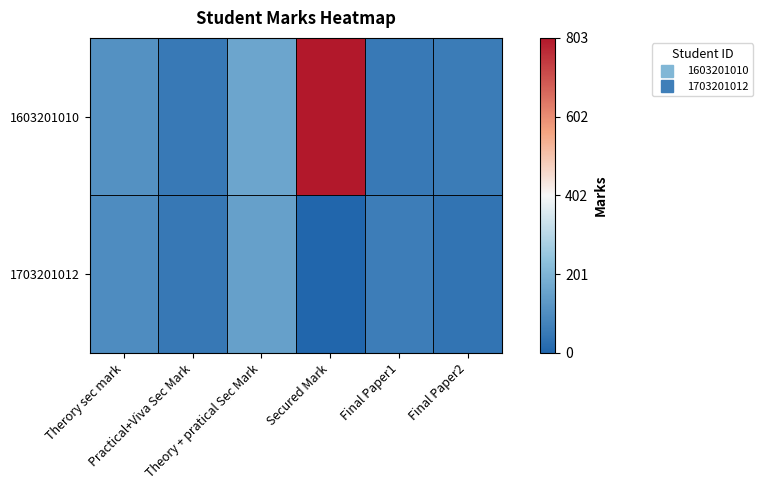

What is the difference between the highest and lowest values at Secured Mark?

803